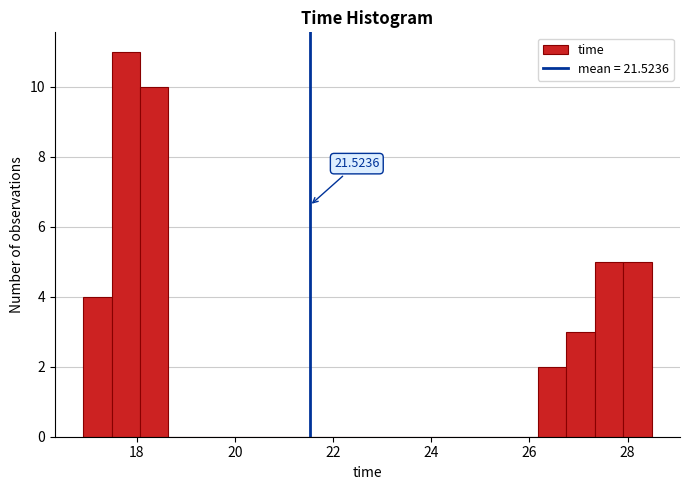

Around what value on the x-axis is the tallest bar? Give the approximate position of its centre, as read against the axis.

17.8